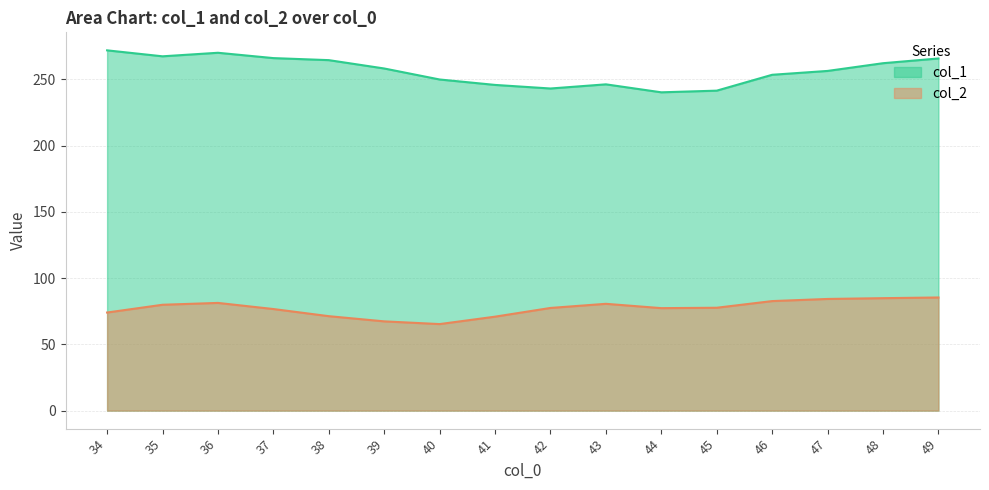

How many data points in col_2 are above 77?

10